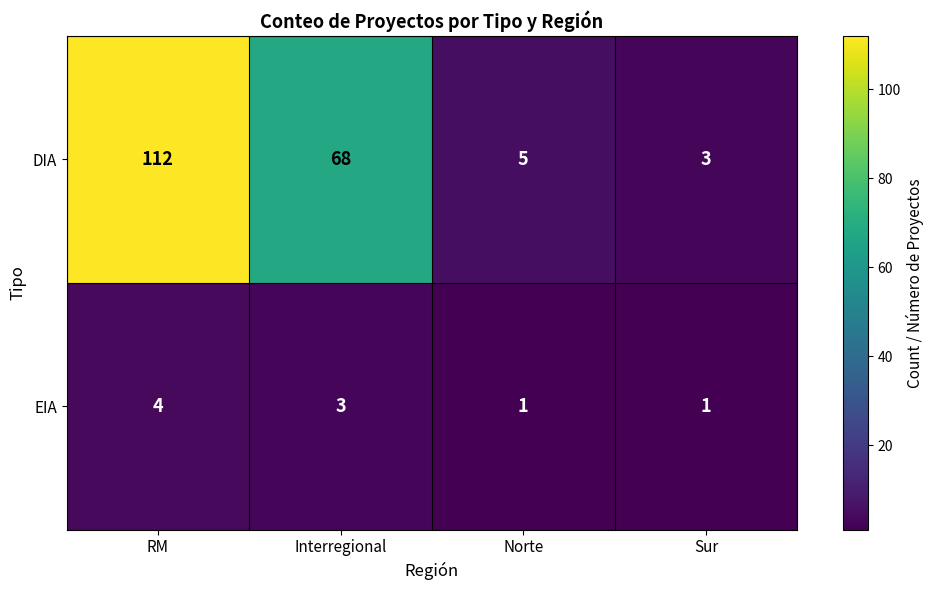

What is the lowest value of the DIA series?

3